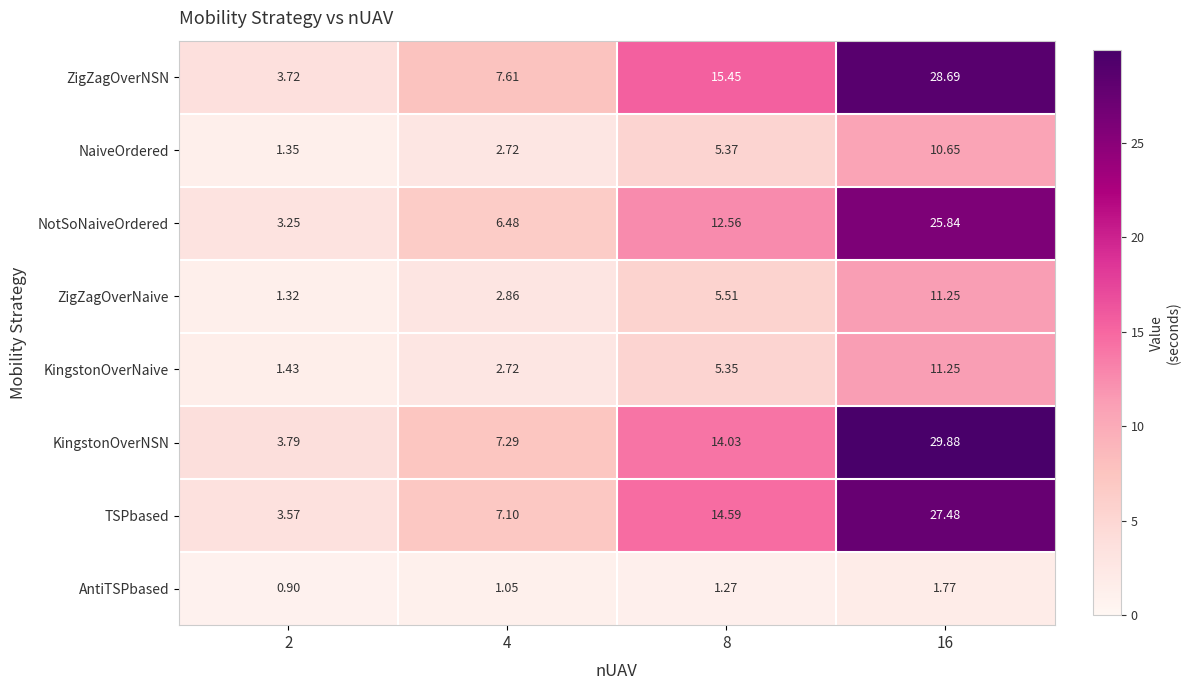

Which series has the largest total across all categories?

ZigZagOverNSN